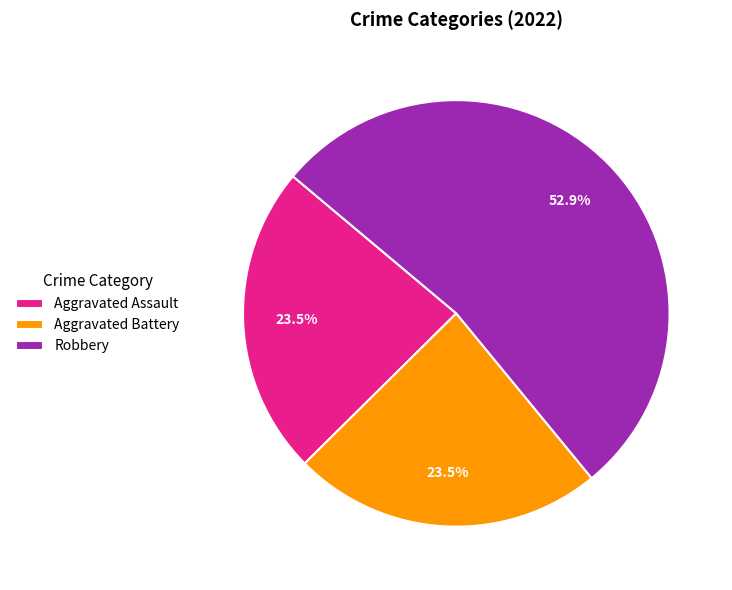

To the nearest percent, what is the average slice percentage?

33%